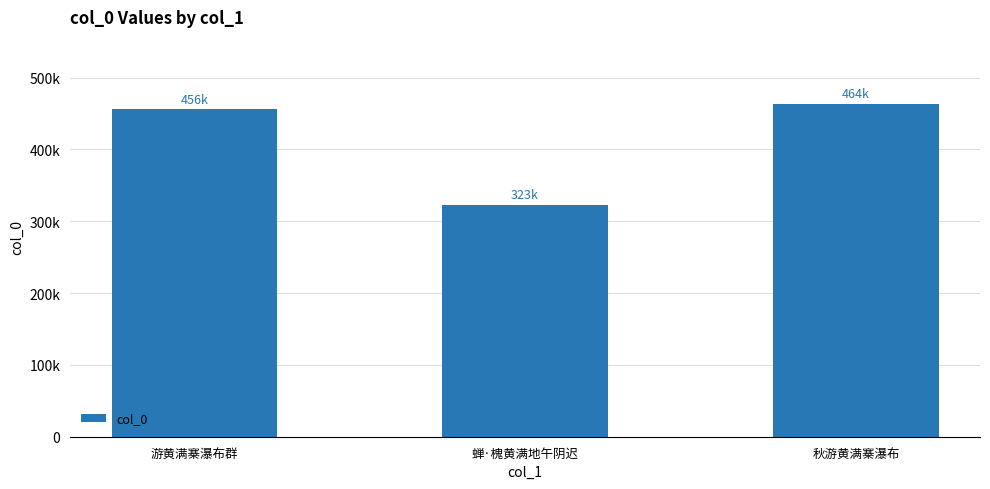

Reading left to right, extract all data points from this chart.

455965	322596	463957